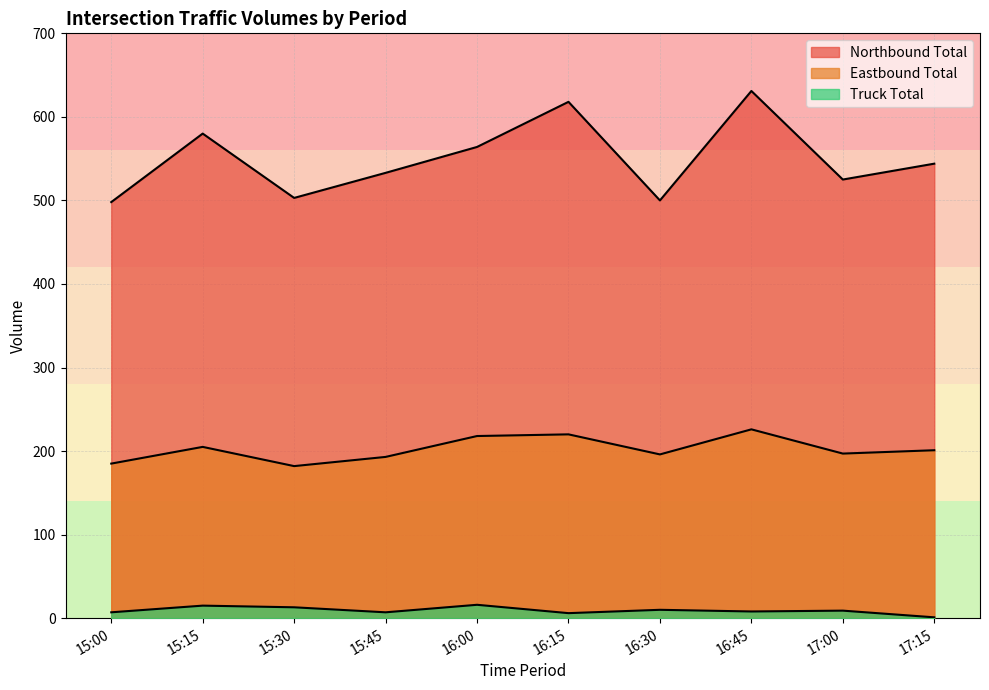

Reading right to left, extract all data points from this chart.

Northbound Total: 17:15=544	17:00=525	16:45=631	16:30=500	16:15=618	16:00=564	15:45=533	15:30=503	15:15=580	15:00=498
Eastbound Total: 17:15=201	17:00=197	16:45=226	16:30=196	16:15=220	16:00=218	15:45=193	15:30=182	15:15=205	15:00=185
Truck Total: 17:15=1	17:00=9	16:45=8	16:30=10	16:15=6	16:00=16	15:45=7	15:30=13	15:15=15	15:00=7